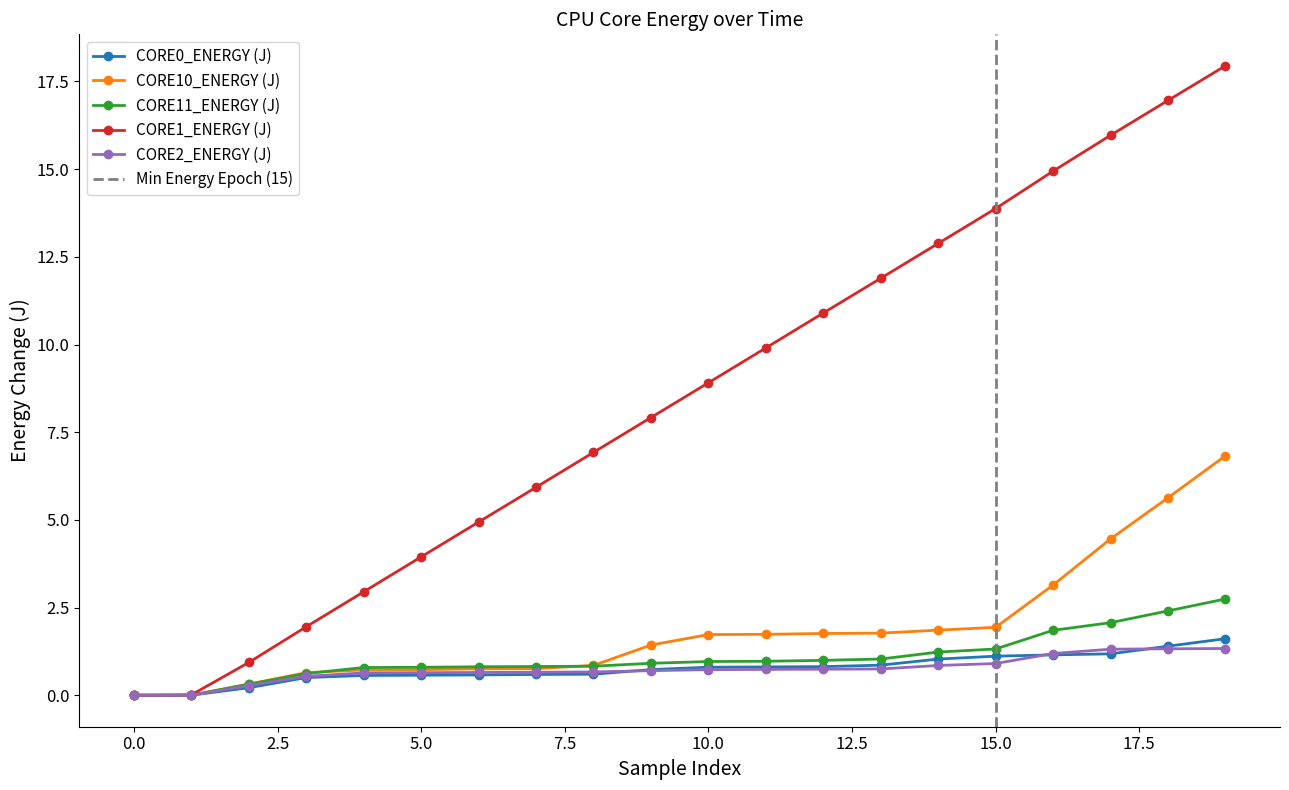

List the labels in order of CORE11_ENERGY (J) value, smallest first.

0, 1, 2, 3, 4, 5, 6, 7, 8, 9, 10, 11, 12, 13, 14, 15, 16, 17, 18, 19